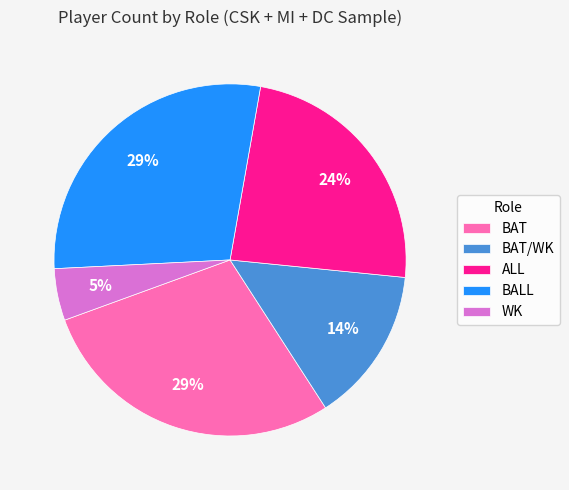

What is the ratio of the value at BAT/WK to the value at BAT?

0.5